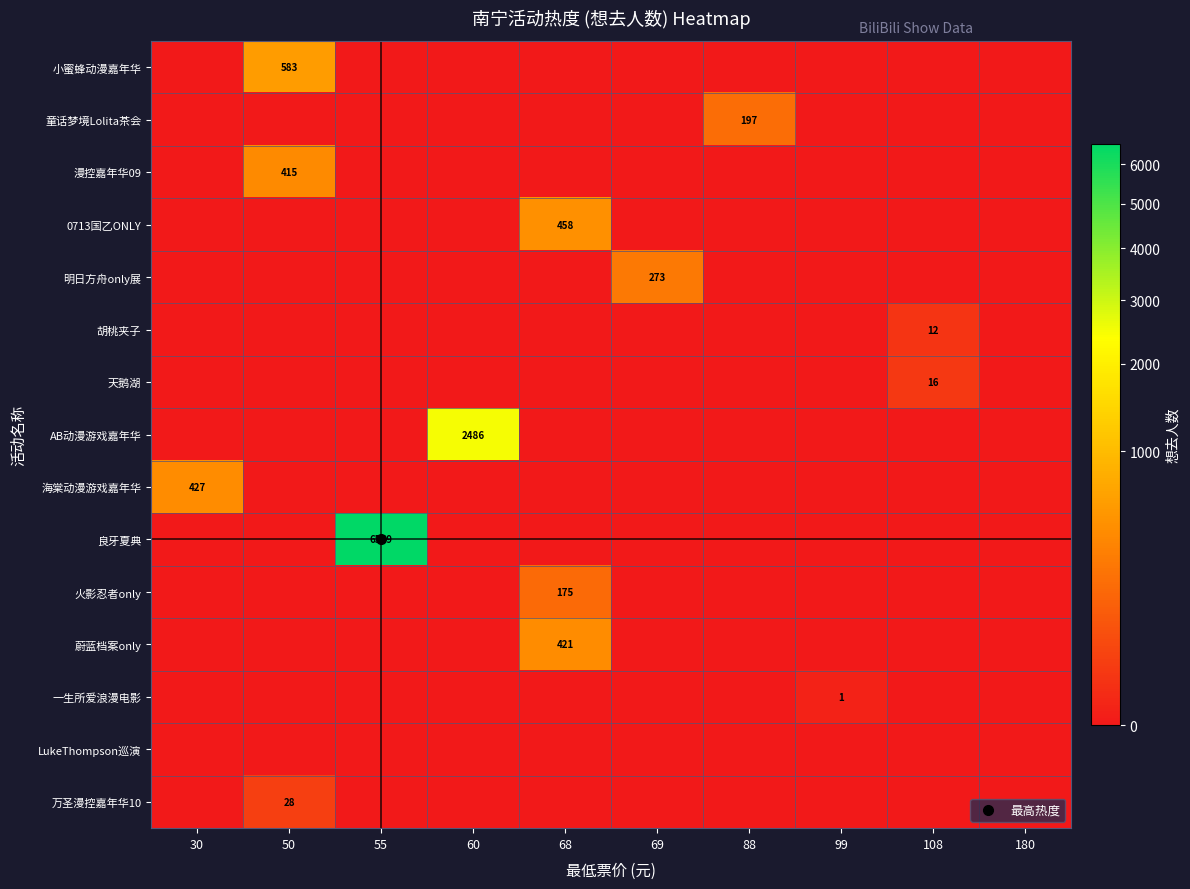

Count the number of data series in this chart.

15